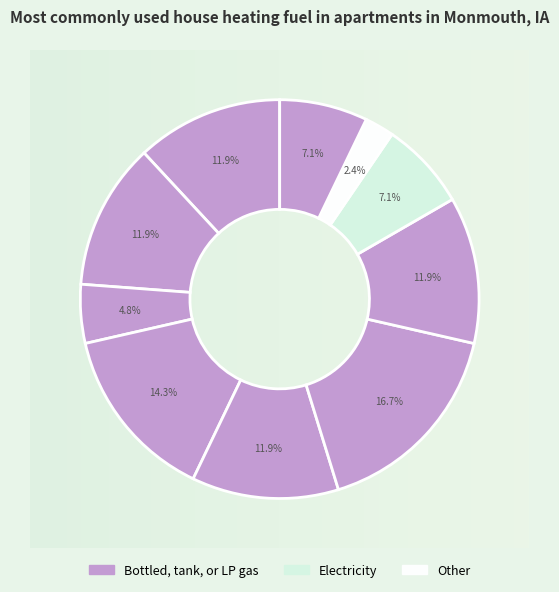

Between 1 and 0, which is larger?

1